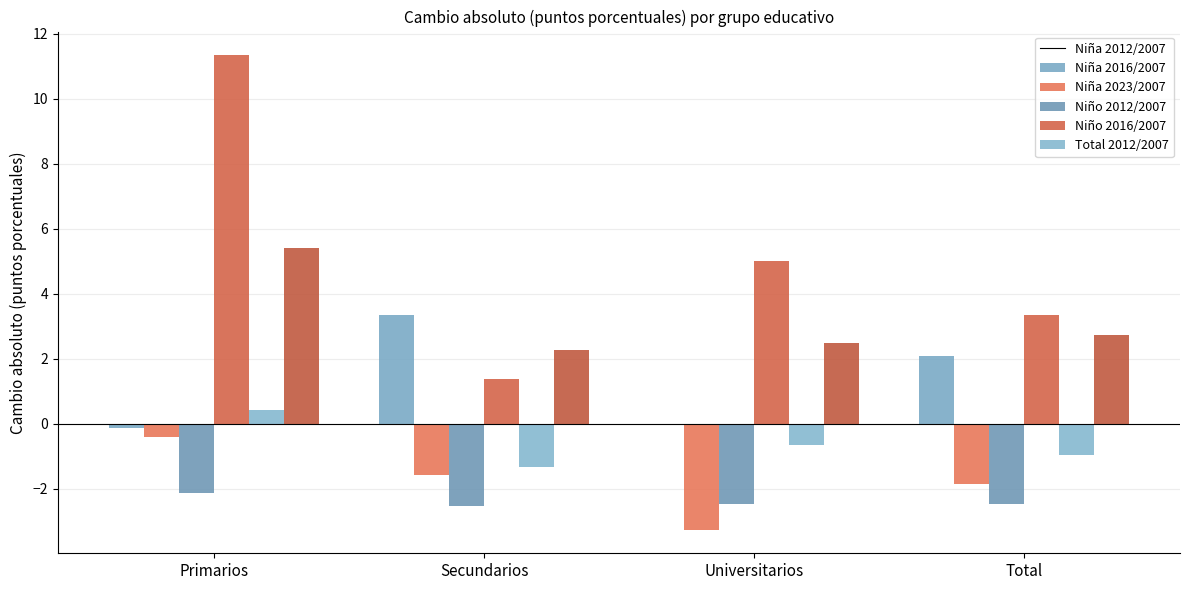

How many distinct data groups are displayed?

6